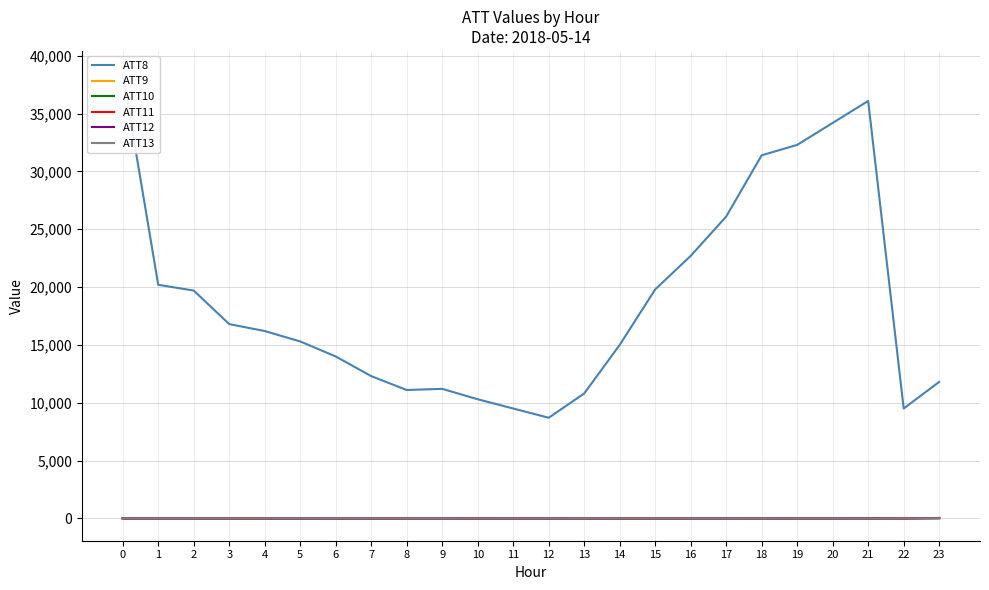

What is the average value of the ATT8 series?

18895.8